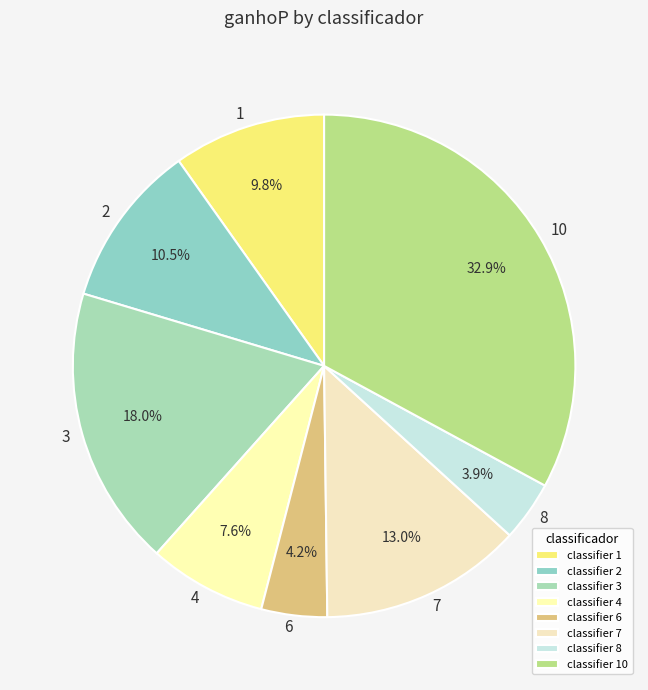

The 7 slice represents 6% of the pie. True or false?

False